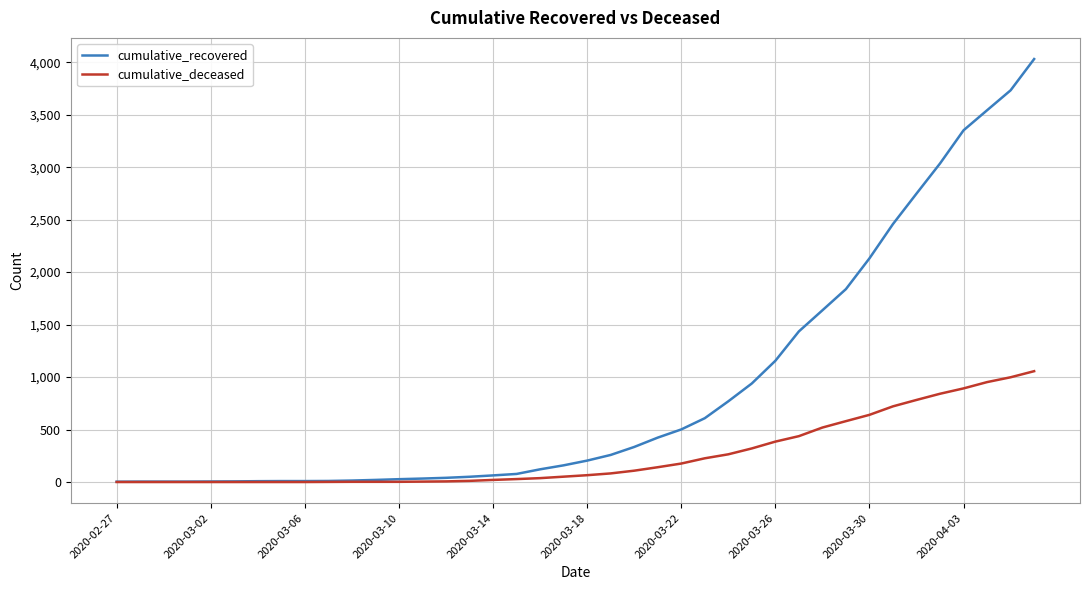

What is the highest value of the cumulative_recovered series?

4030